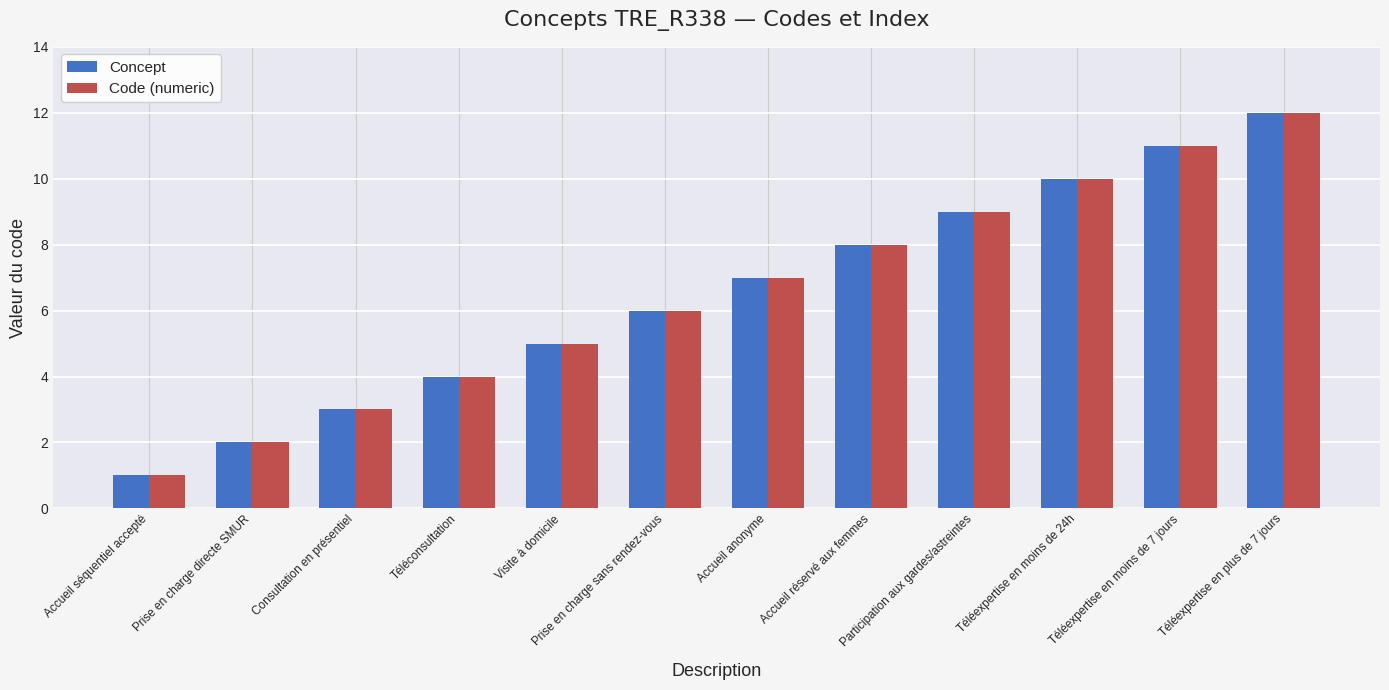

Is it true that Concept equals 16 at Téléexpertise en moins de 7 jours?

False